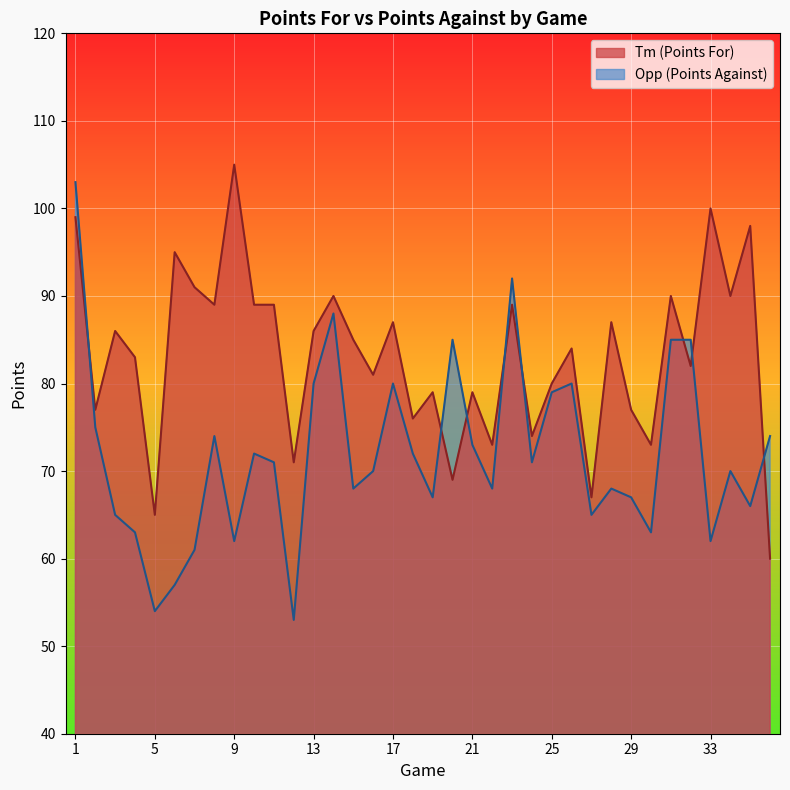

What is the value of the Opp point at the 7th from the left?

61